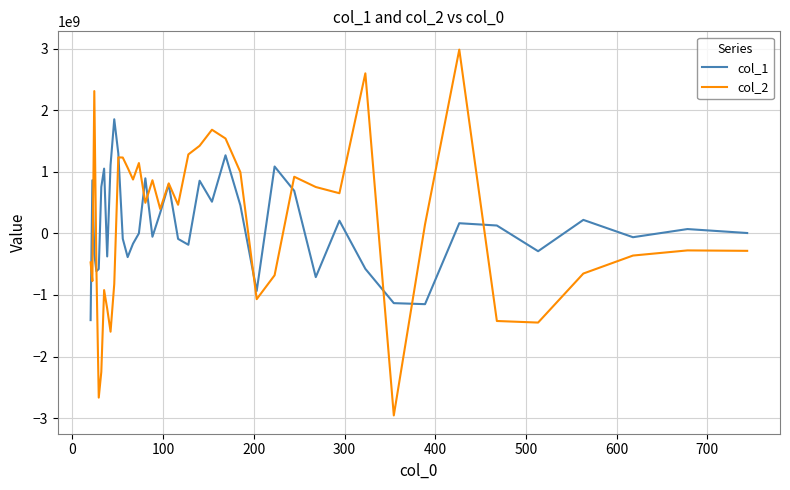

Which series has the largest range (max minus min)?

col_2